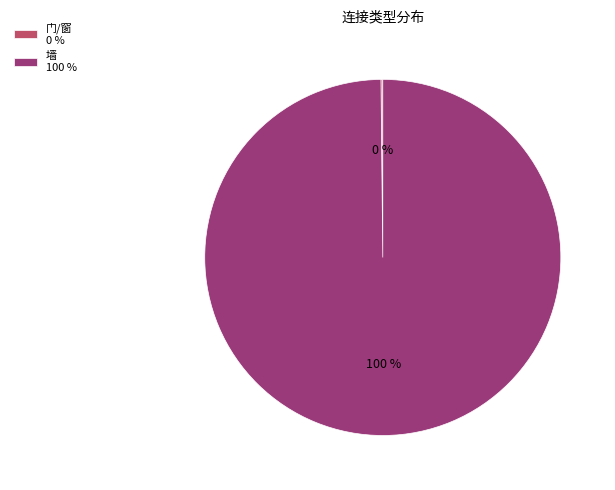

What is the largest slice in the pie chart?

墙